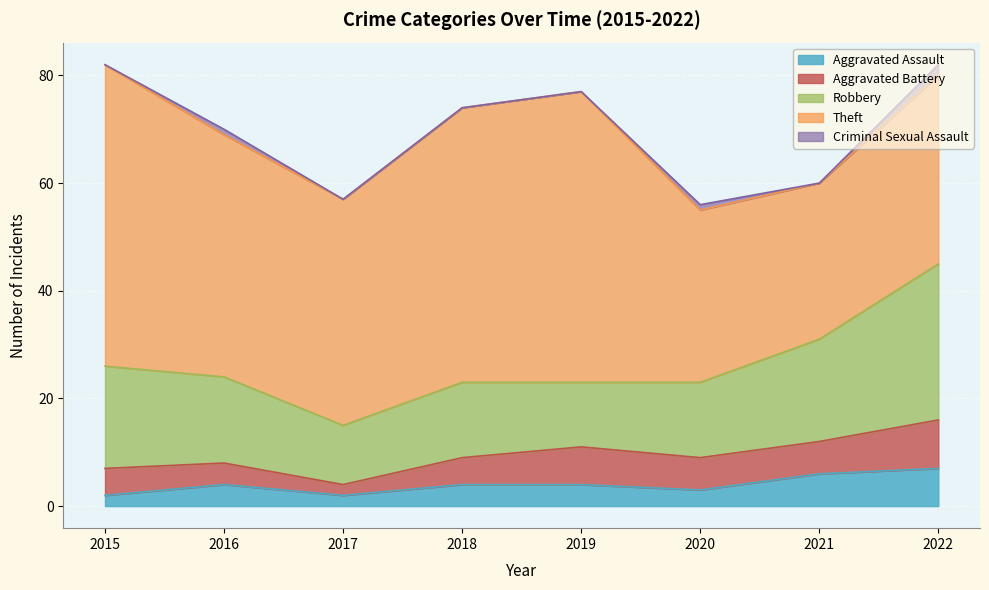

Which has a higher value, 2016 or 2018?

2016